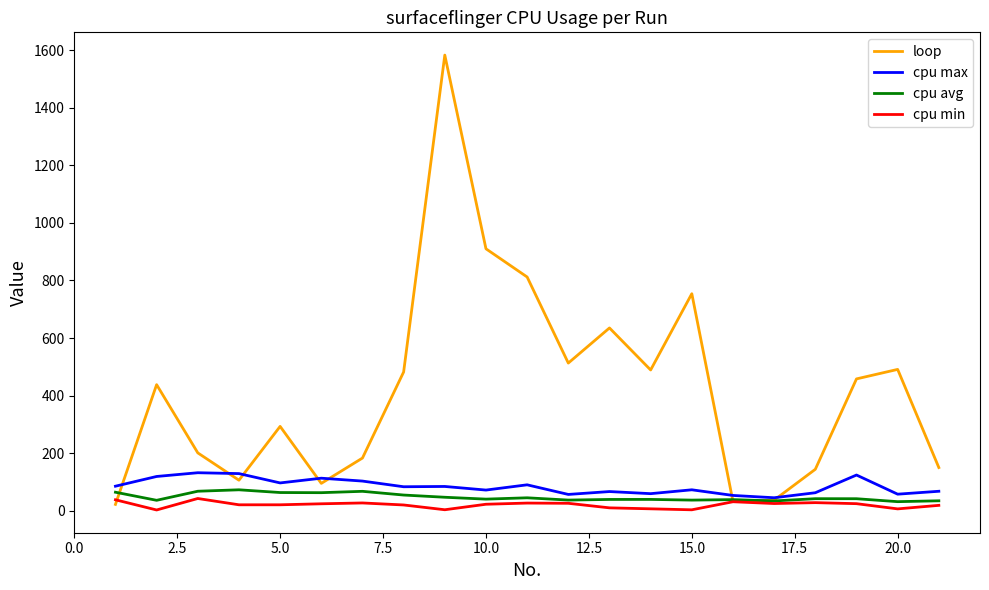

Which series has the widest spread of values?

loop